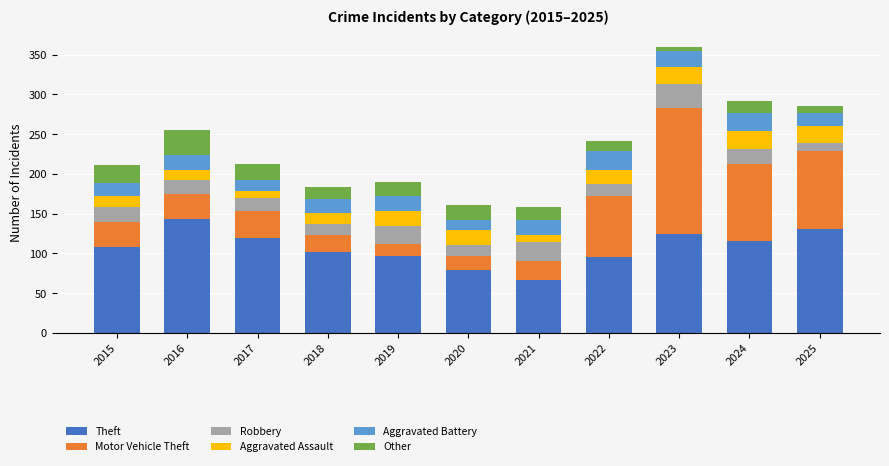

Does the chart contain stacked bars?

Yes